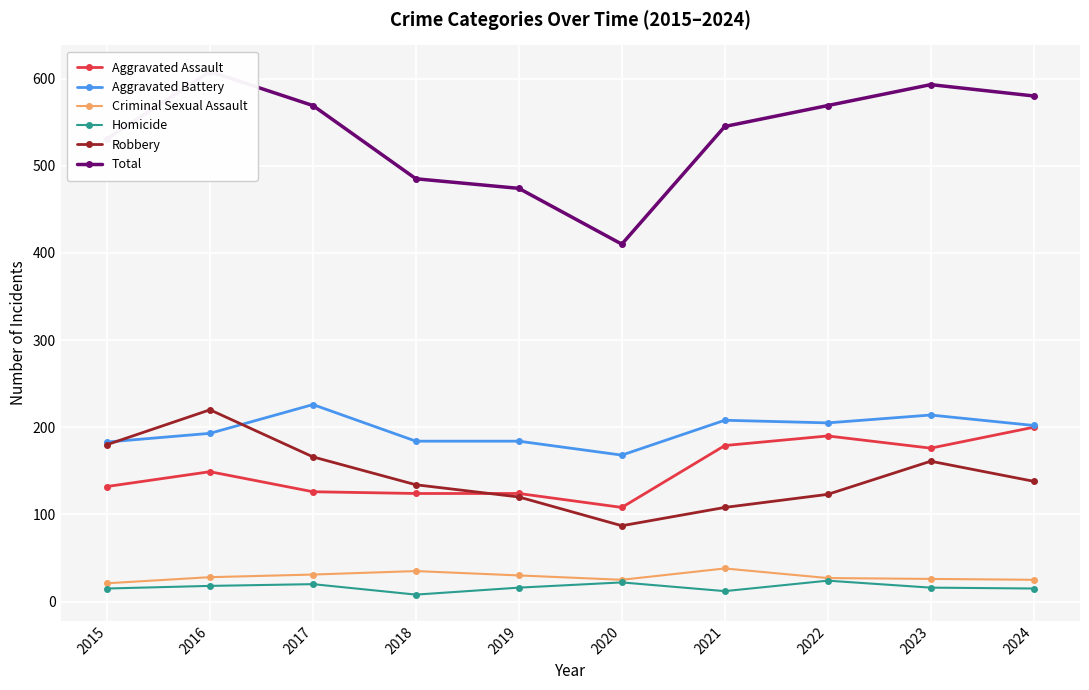

What is the average value of the Robbery series?

144